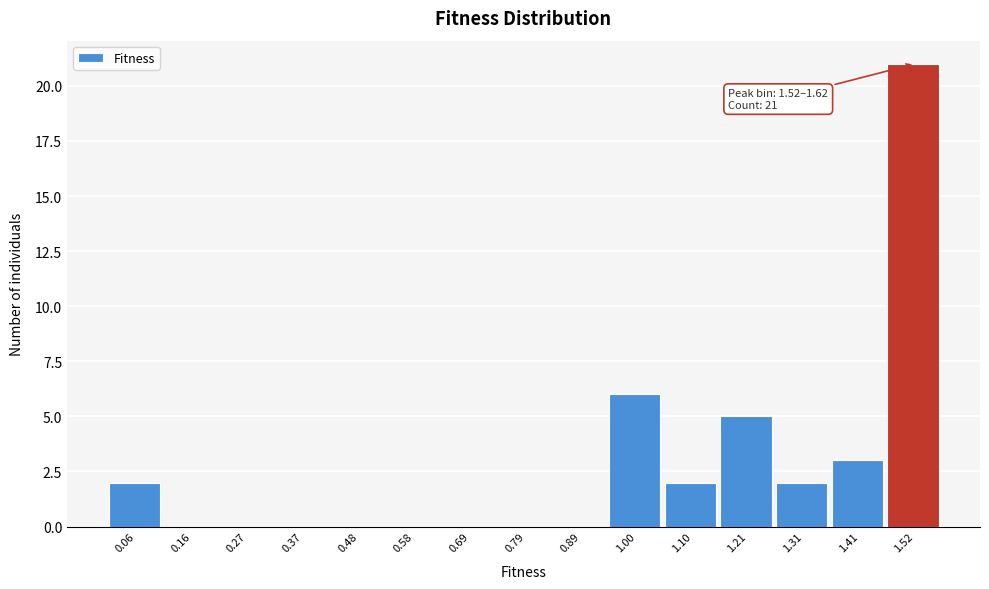

Reading right to left, extract all data points from this chart.

1.52=21	1.41=3	1.31=2	1.21=5	1.10=2	1.00=6	0.89=0	0.79=0	0.69=0	0.58=0	0.48=0	0.37=0	0.27=0	0.16=0	0.06=2